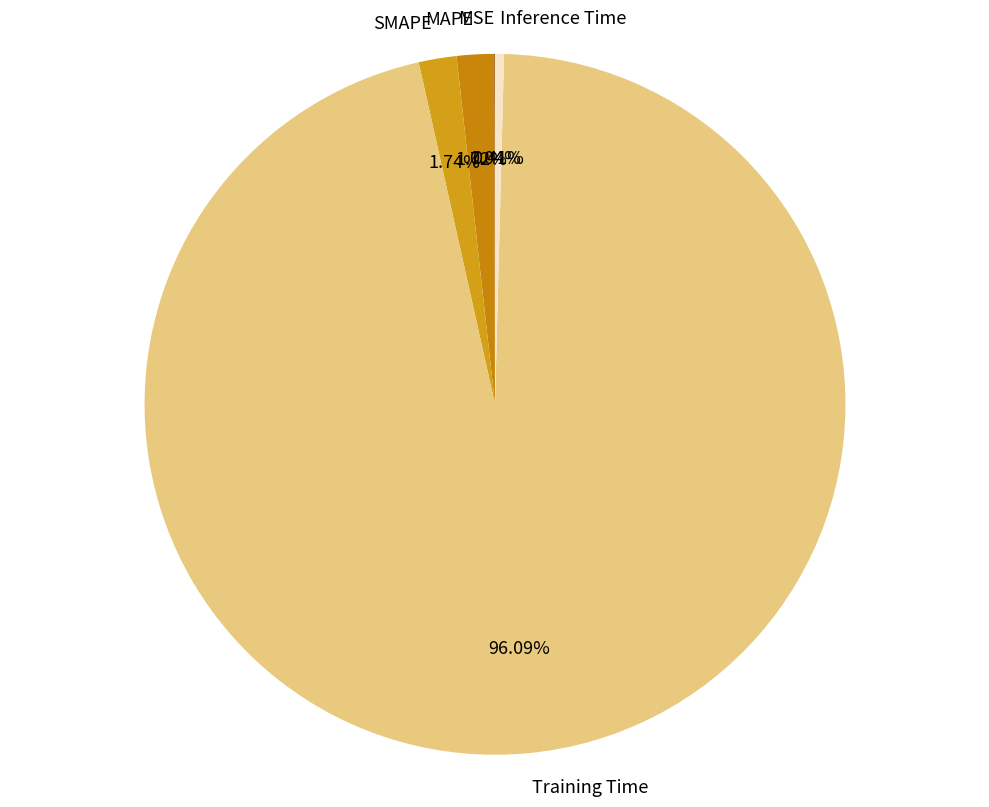

Which has a higher value, SMAPE or Training Time?

Training Time